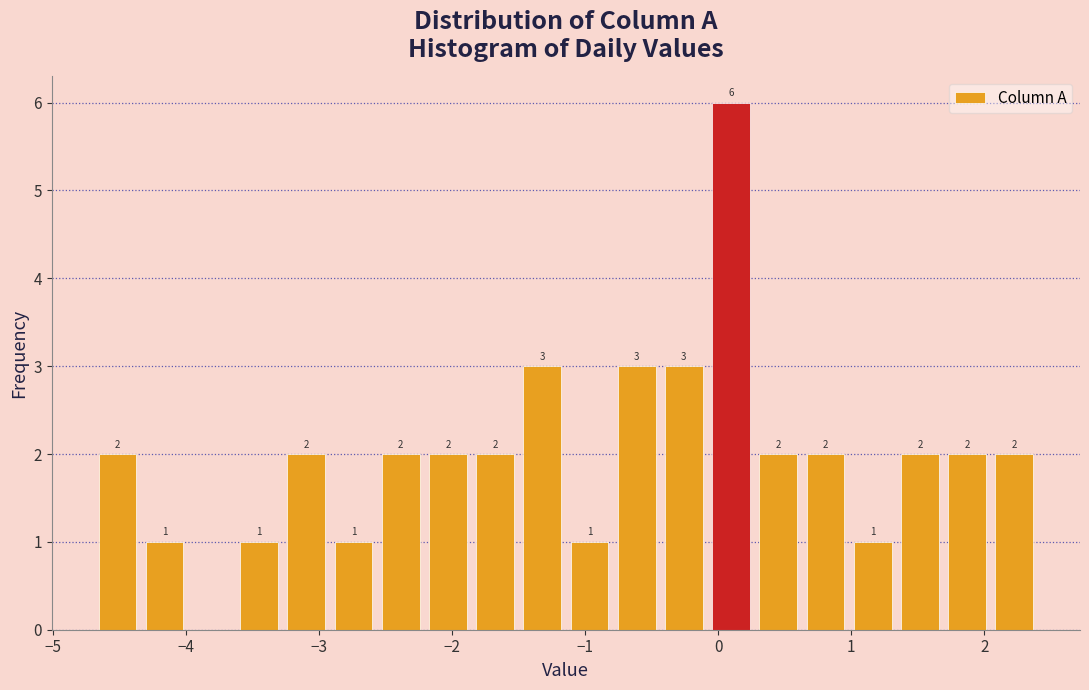

Around what value on the x-axis is the tallest bar? Give the approximate position of its centre, as read against the axis.

0.1